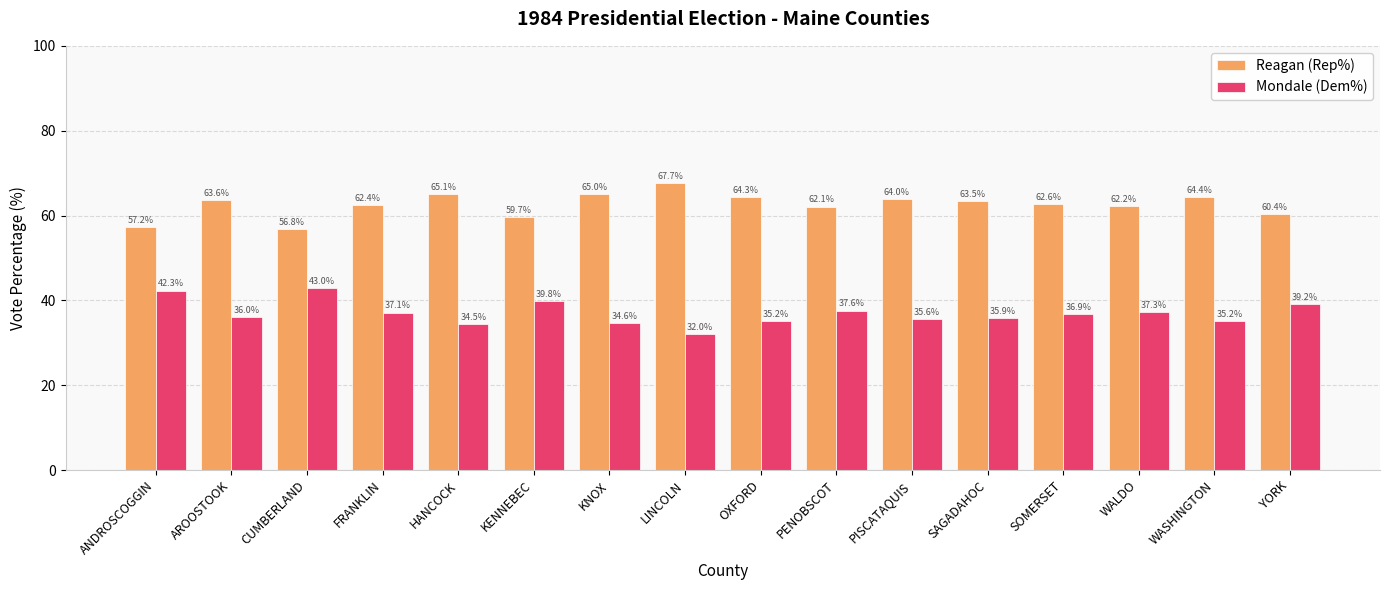

What is the total value across all series at SOMERSET?

99.5